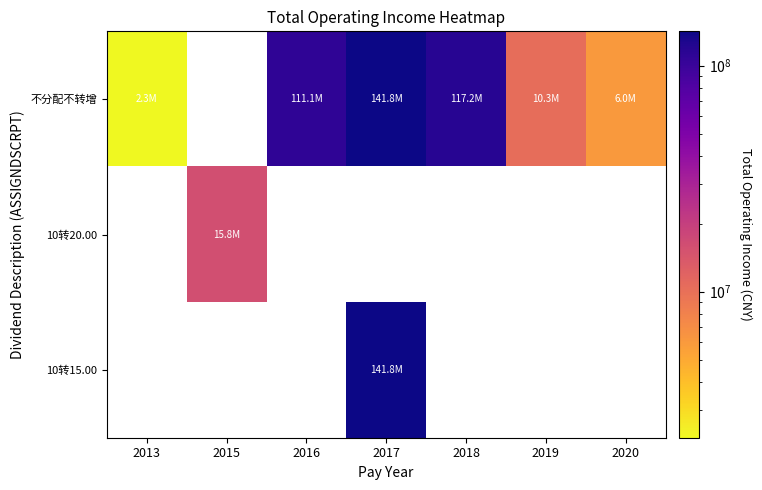

Which label corresponds to the smallest value in the chart?

2013